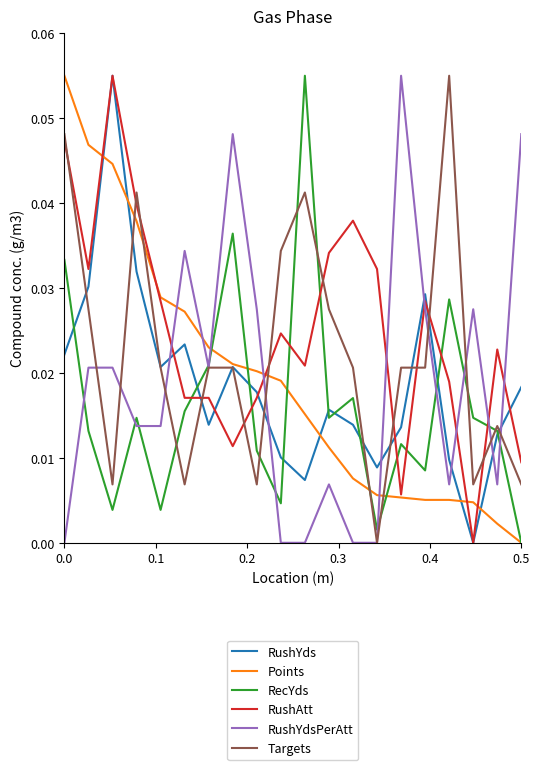

After their last crossing, which series has the higher values: RushYdsPerAtt or RushYds?

RushYdsPerAtt